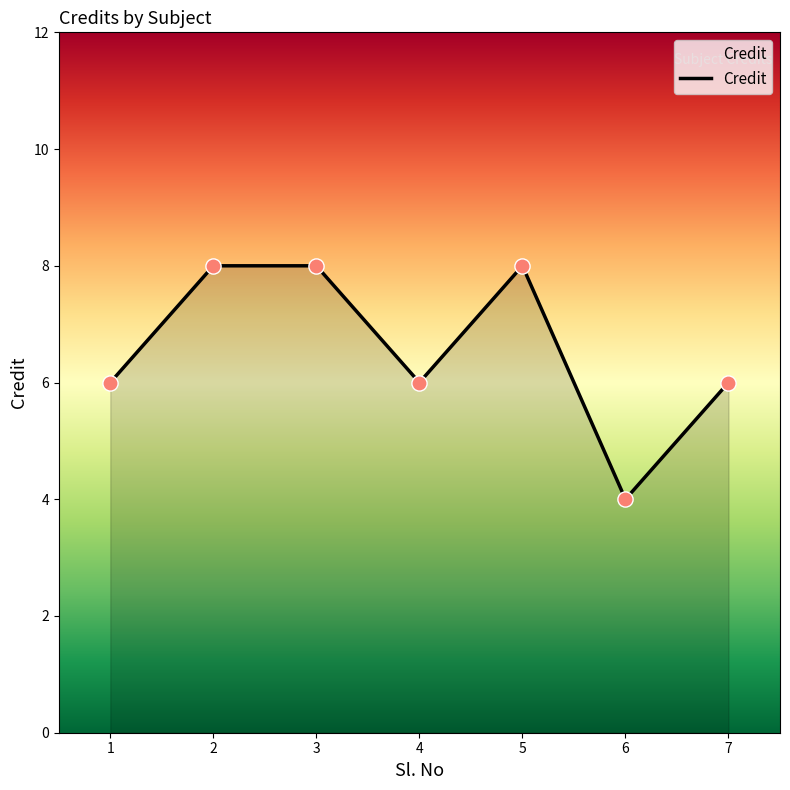

Approximately how many times larger is the value at 5 compared to 7?

1.3